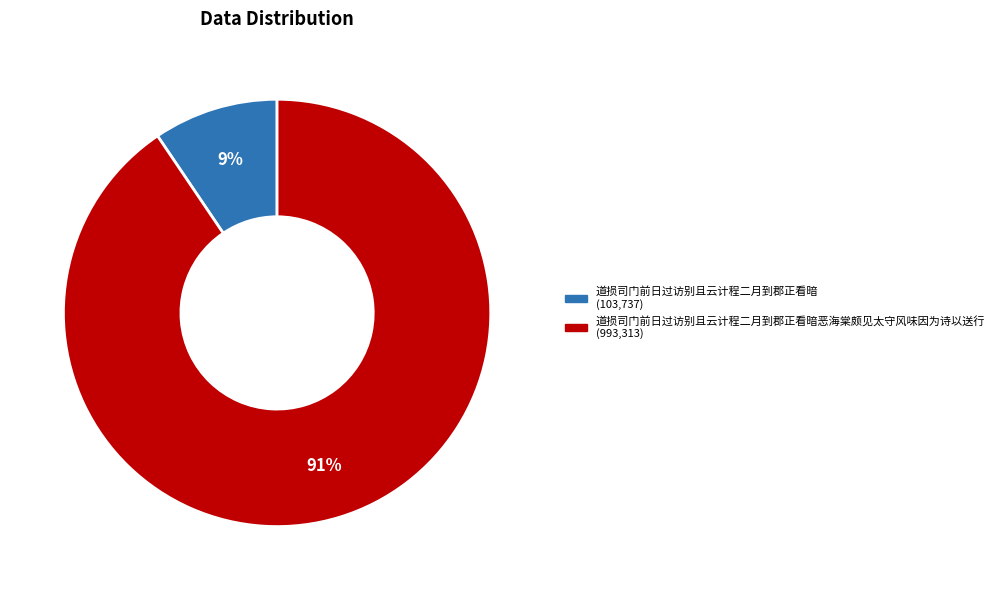

How many segments does this pie chart have?

2